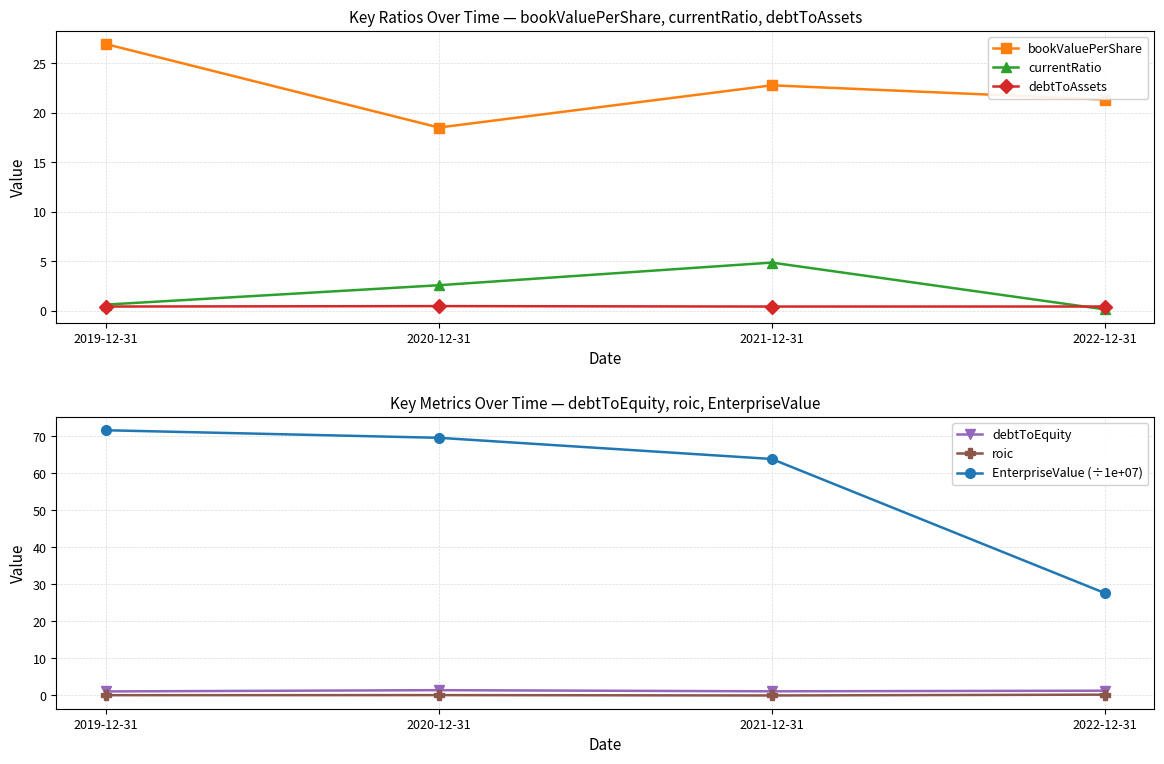

At how many categories does at least one series exceed 32?

3